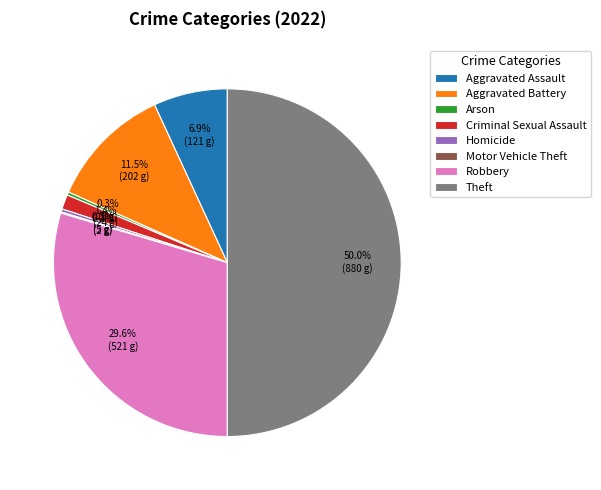

True or false: Aggravated Assault accounts for 7% of the total.

True